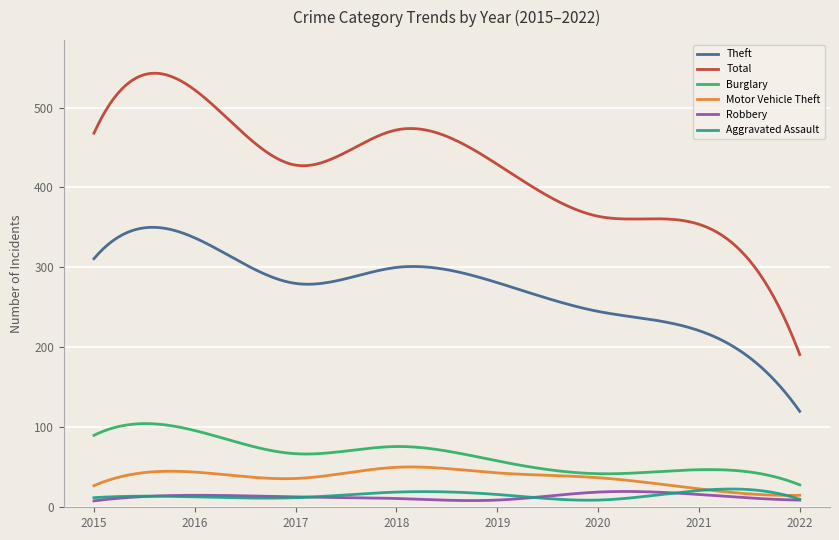

What is the greatest value displayed?

542.9